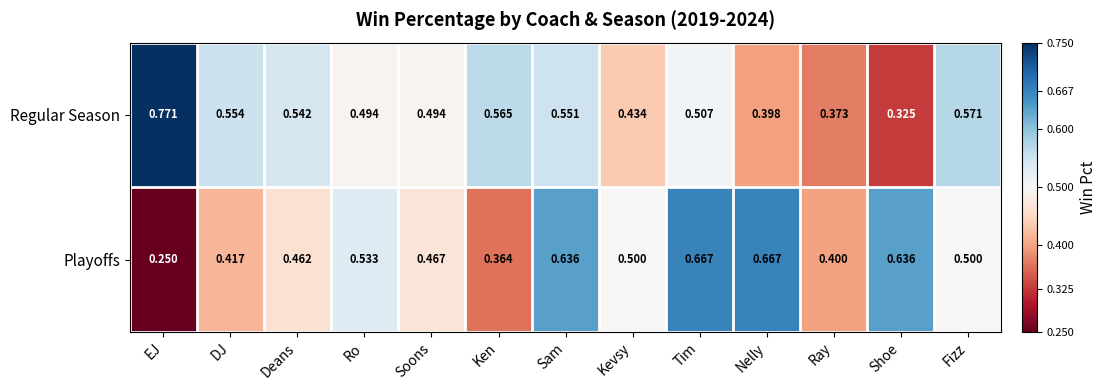

At which category does the chart reach its minimum across all series?

EJ